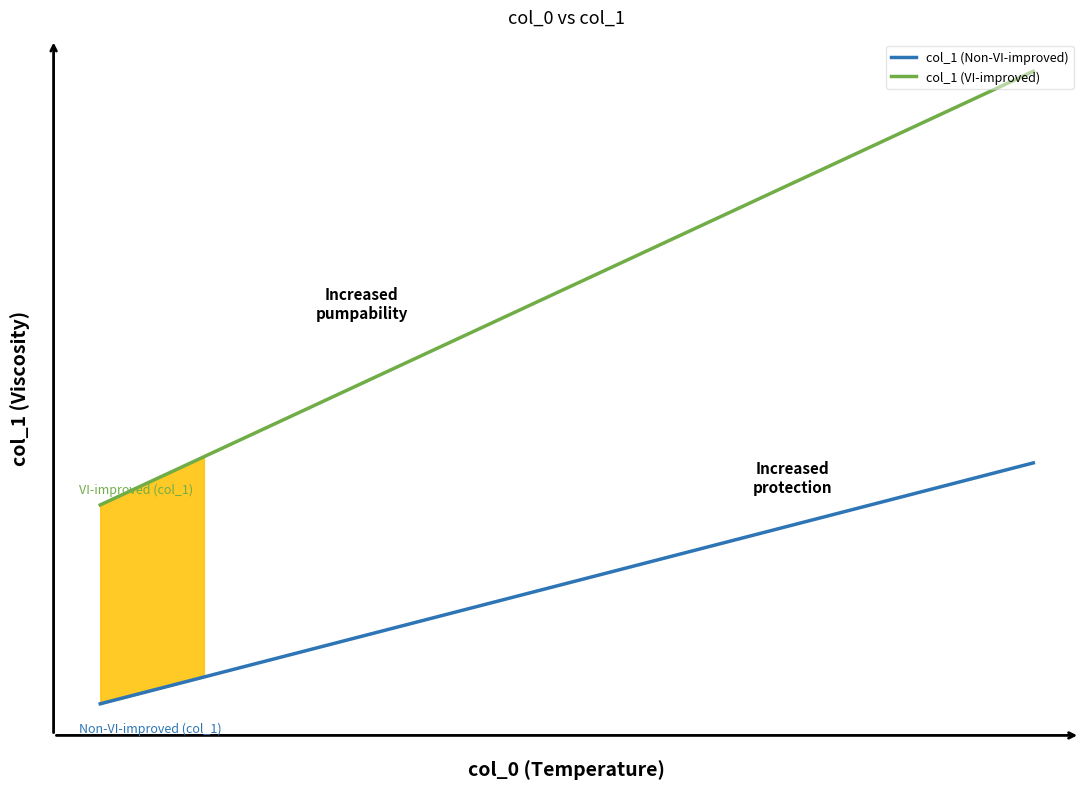

Does the chart have visible grid lines?

No